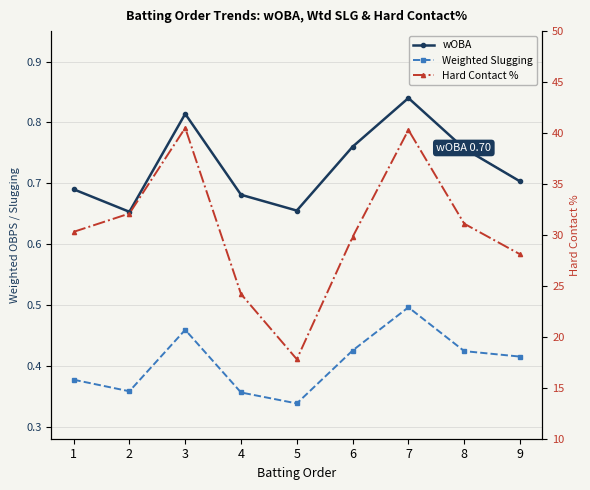

Between 5 and 4, which is larger?

4